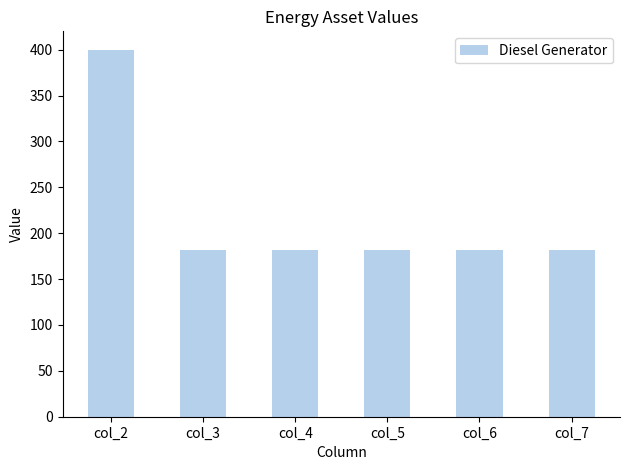

Reading left to right, extract all data points from this chart.

400	182	182	182	182	182